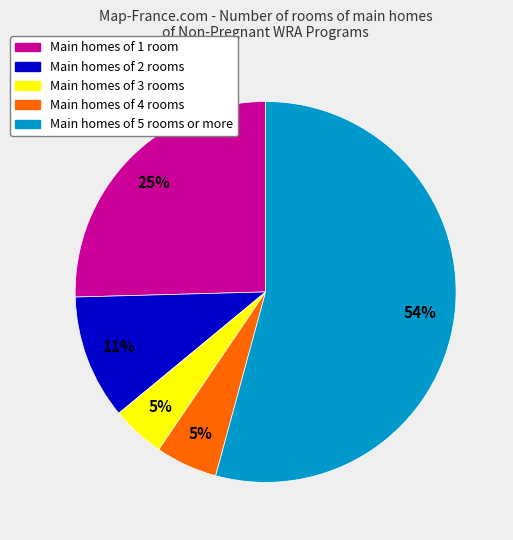

To the nearest percent, what is the average slice percentage?

20%